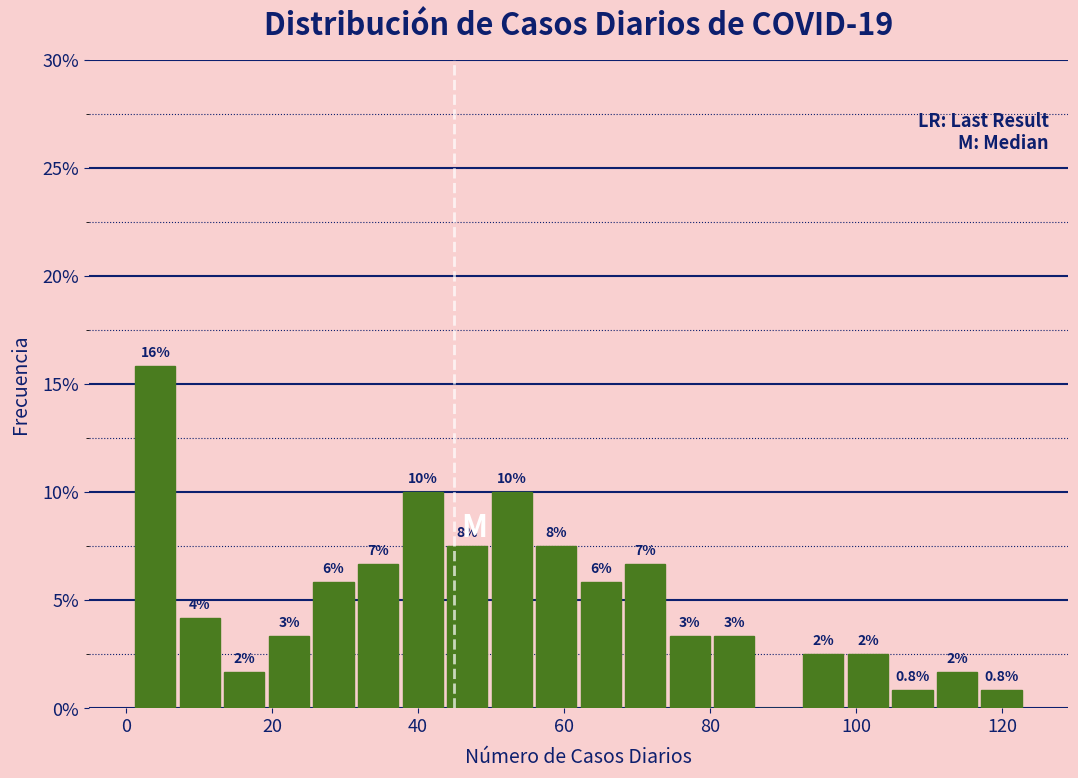

Read against the x-axis, roughly where is the centre of the tallest bar?

4